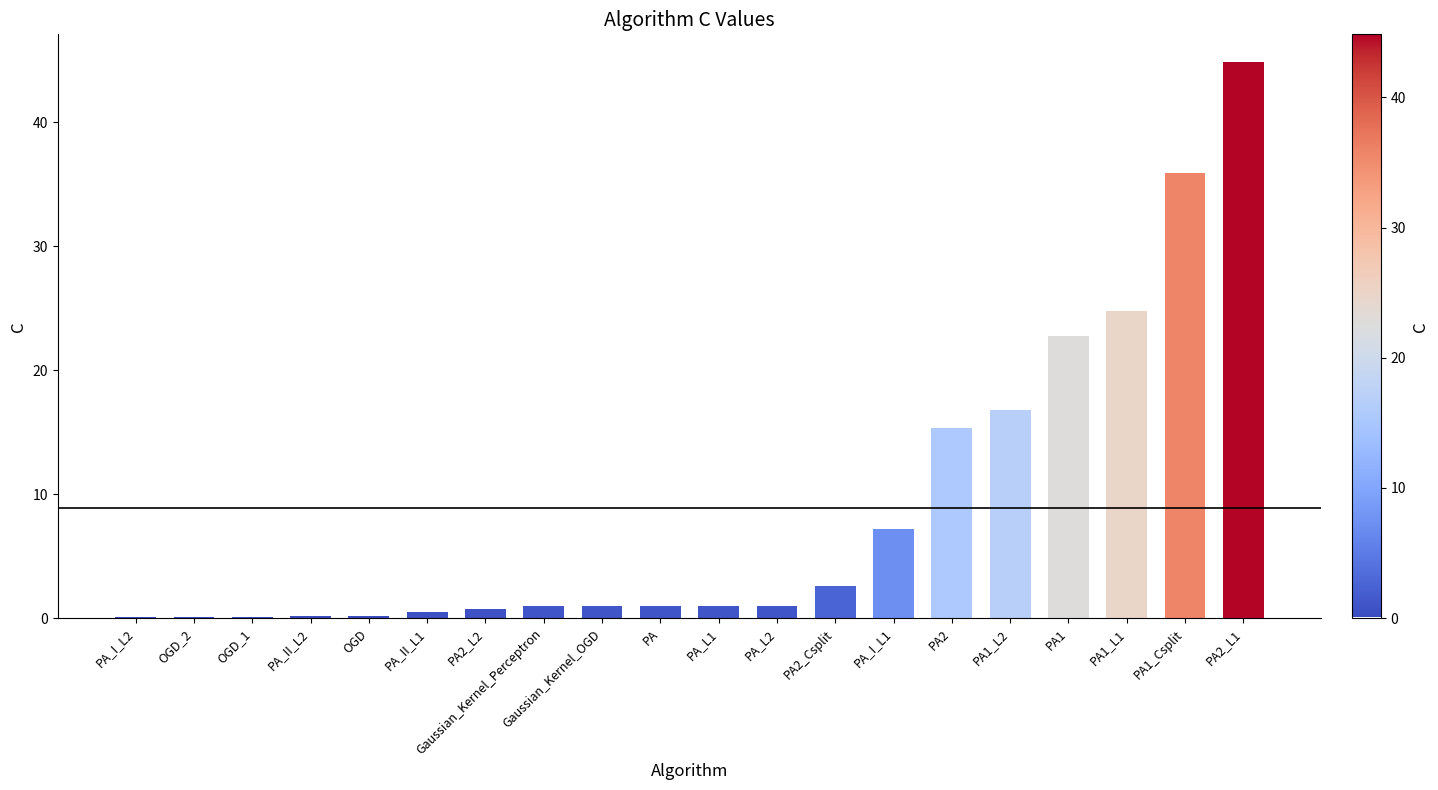

How many data points does each series have?

20